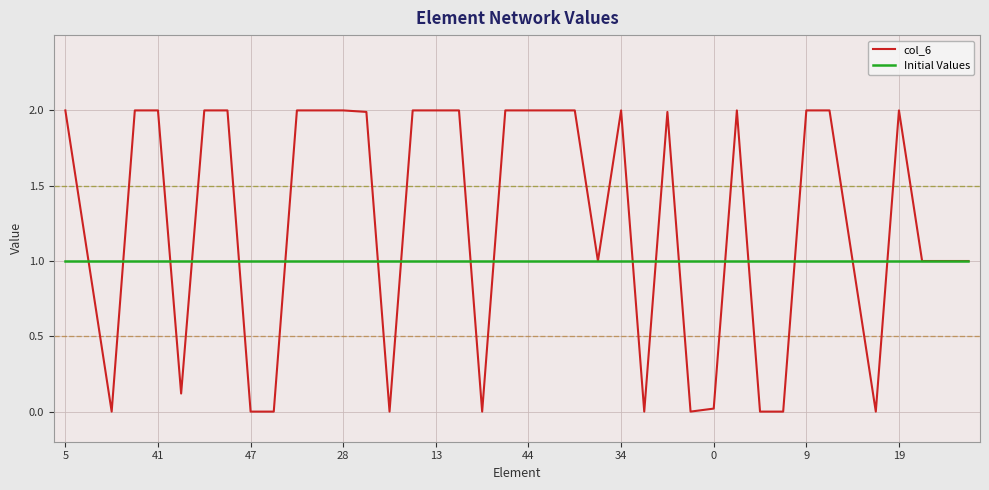

Rank the series by their average value, from highest to lowest.

col_6, Initial Values